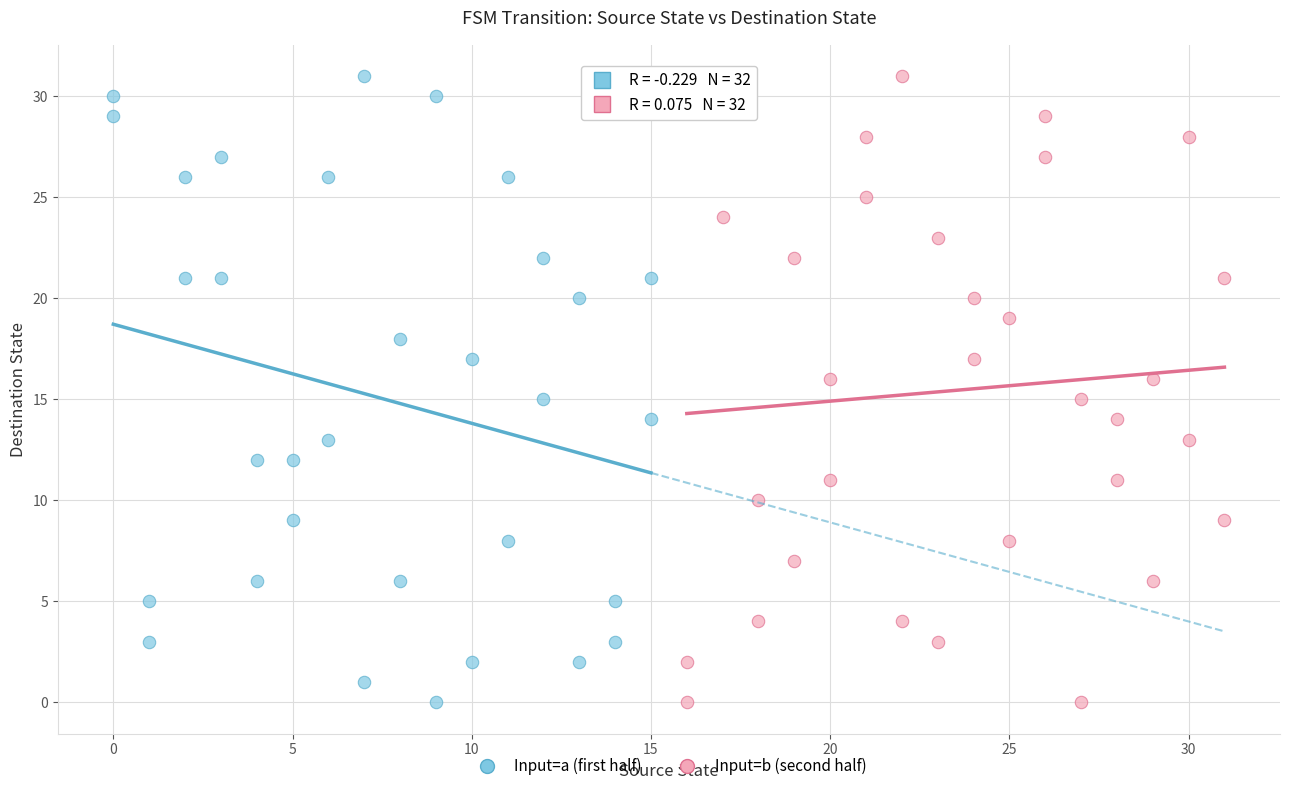

What are all the series names shown in the legend?

Input=a (first half), Input=b (second half)